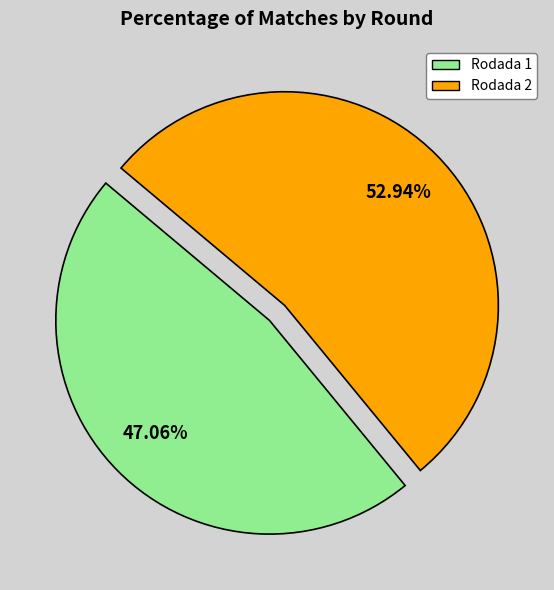

How much of the chart is everything except Rodada 1?

52.9%